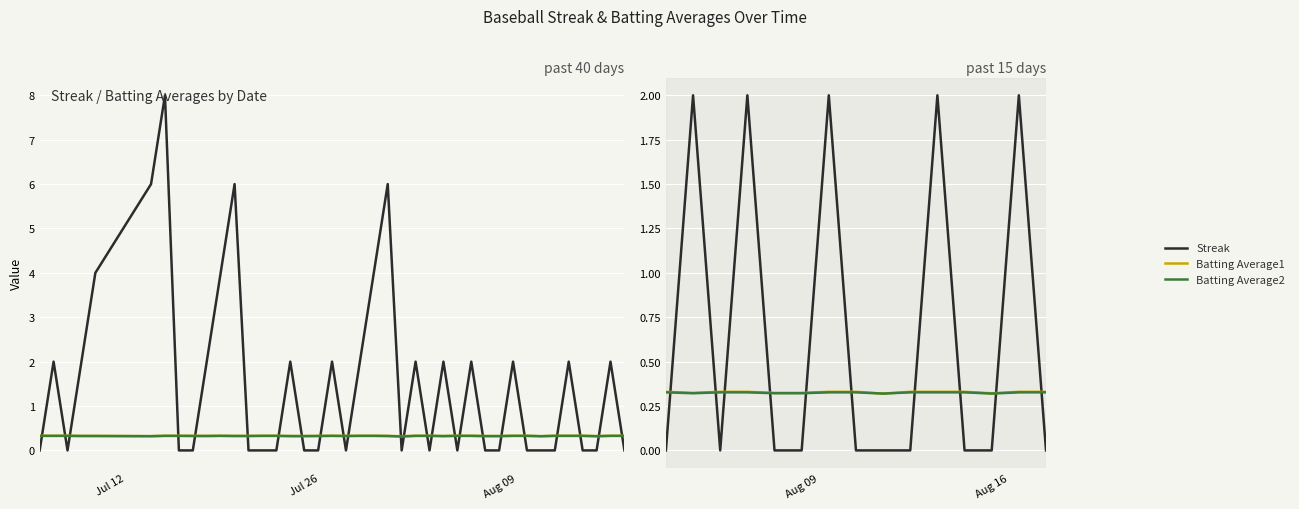

Is it true that Batting Average1 equals 0.5 at 3?

False